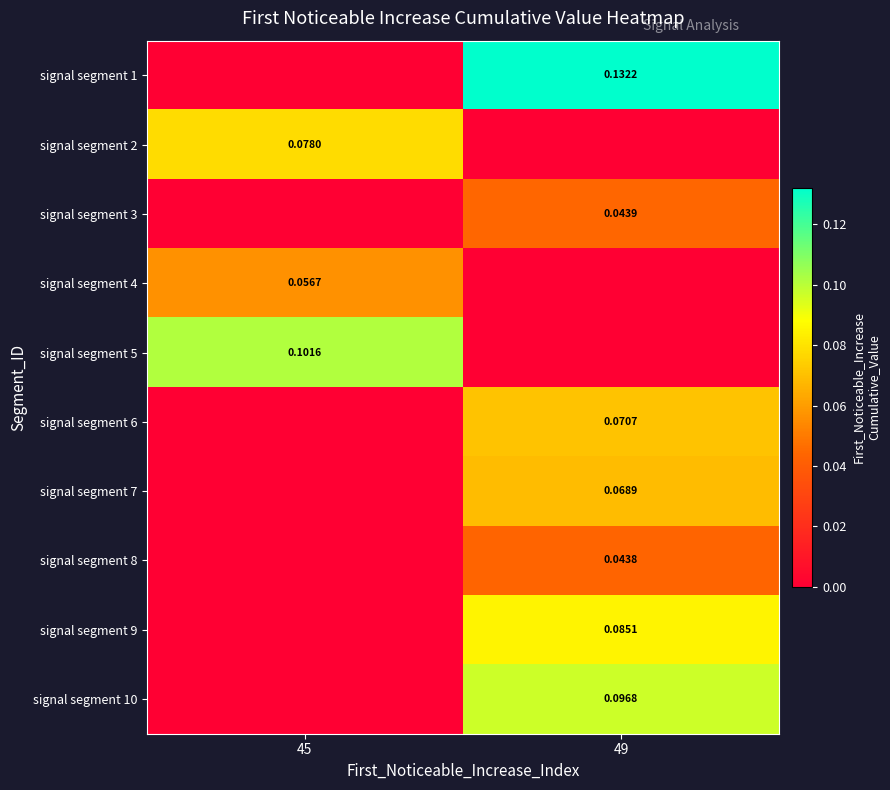

What is the maximum value shown in the chart?

0.1